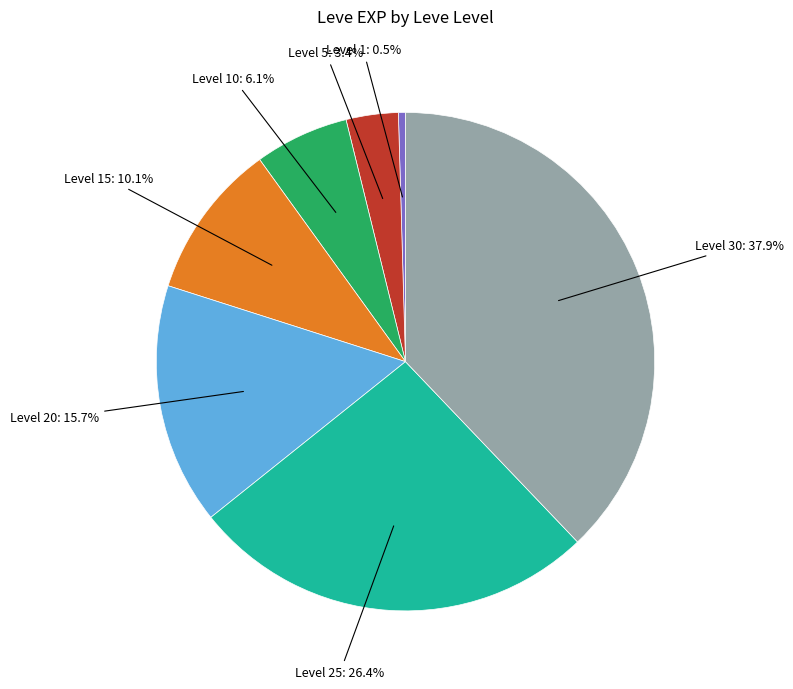

Does any single category account for the majority?

No